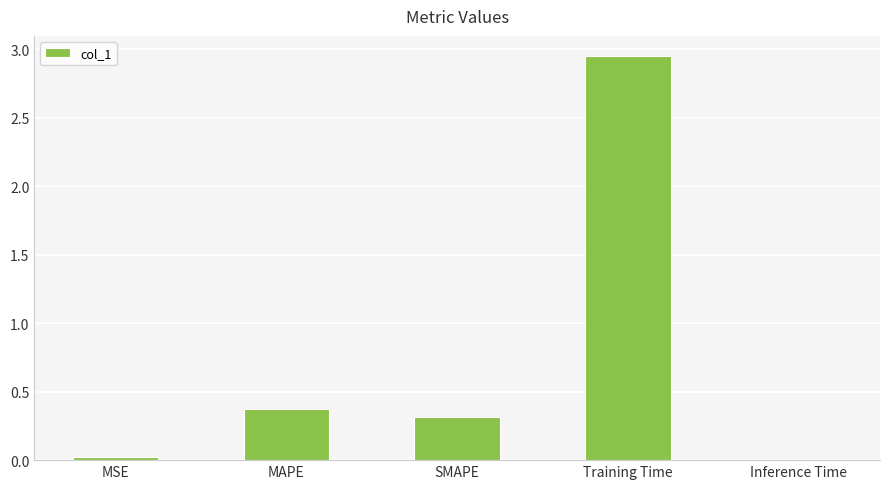

What is the label of the 3rd bar from the left?

SMAPE